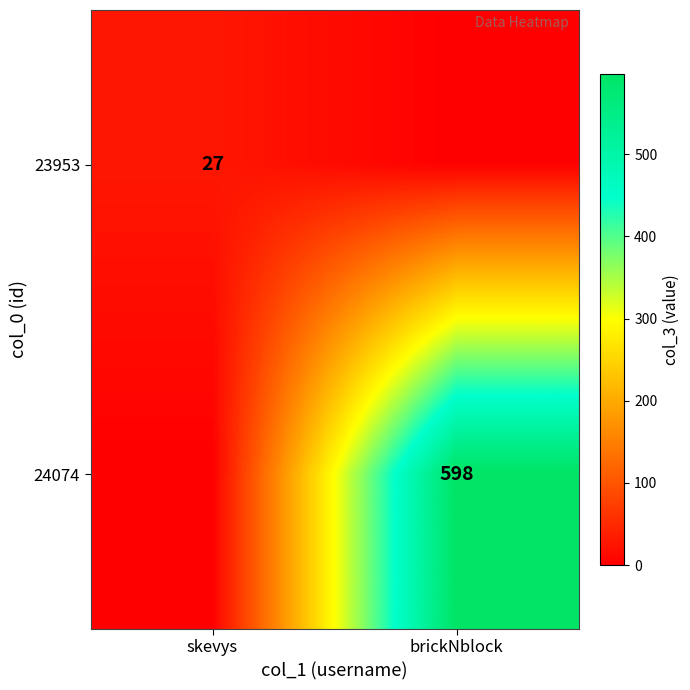

Is the value of 24074 at brickNblock greater than the value of 23953 at skevys?

Yes